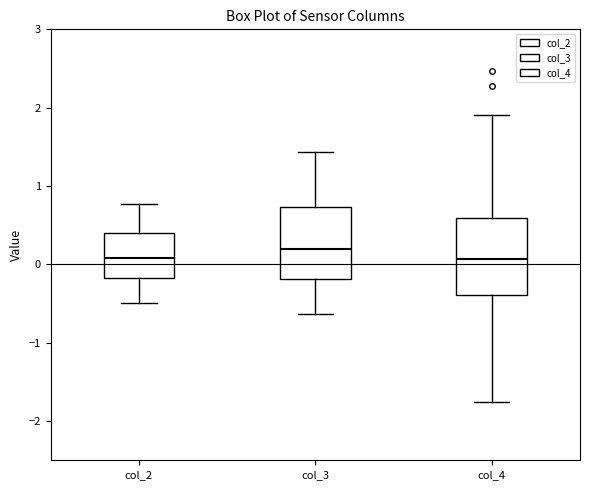

Reading left to right, transcribe this box plot: for each box, give where its median line is, the range the box spans, and where its two whiskers end, as read against the y-axis. The values are not printed on the chart, so give them approximately, as read against the axis.

col_2: median 0.1, box -0.2 to 0.4, whiskers -0.5 to 0.8
col_3: median 0.2, box -0.2 to 0.7, whiskers -0.6 to 1.4
col_4: median 0.1, box -0.4 to 0.6, whiskers -1.8 to 1.9